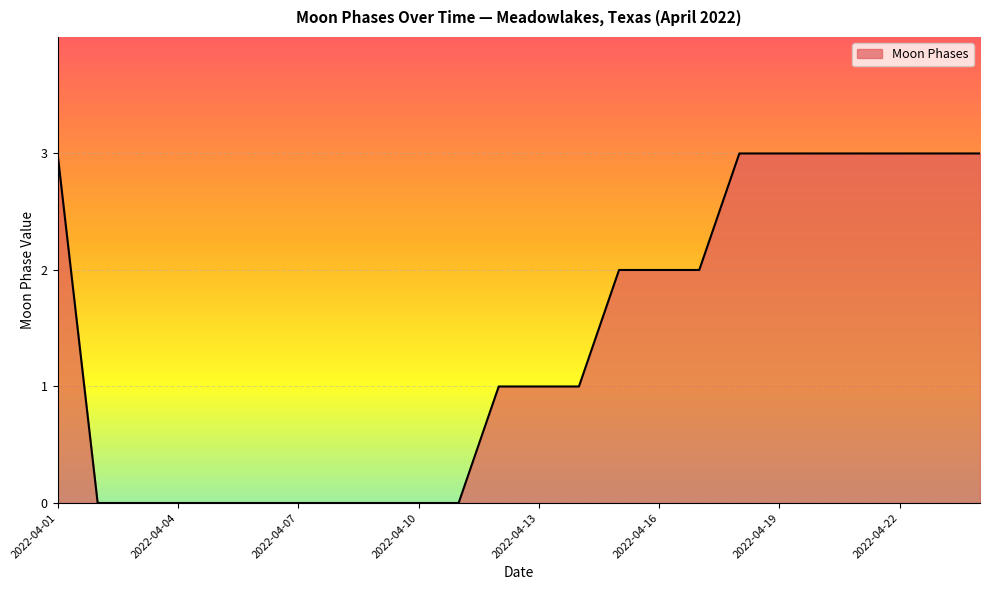

How many values are between 0 and 3?

24